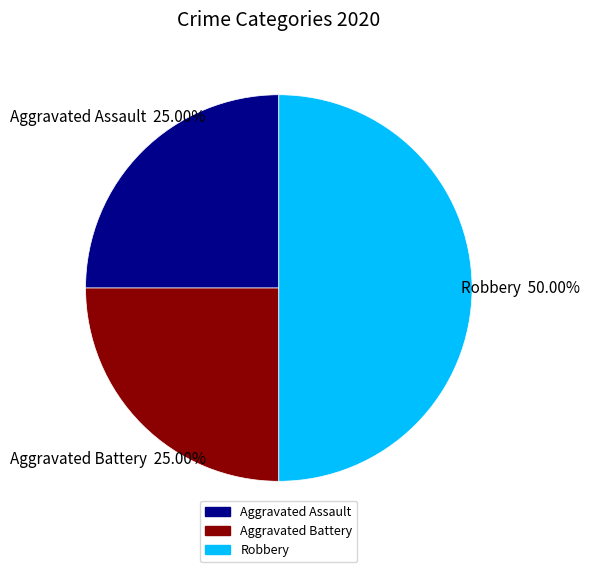

What is the largest slice in the pie chart?

Robbery